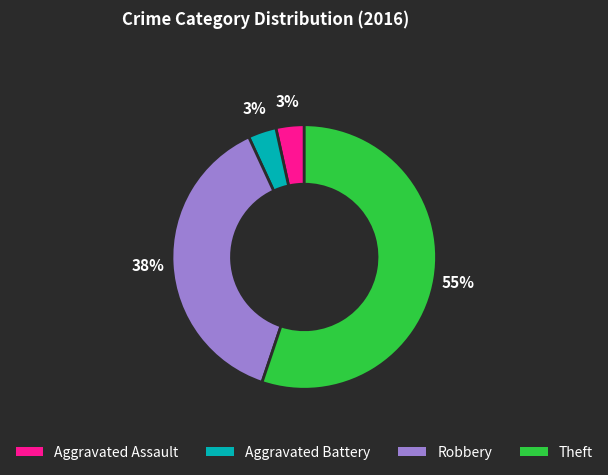

Is Theft the majority of the pie?

Yes